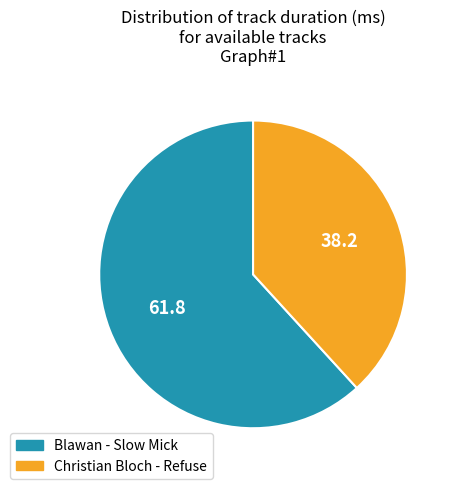

How many segments does this pie chart have?

2